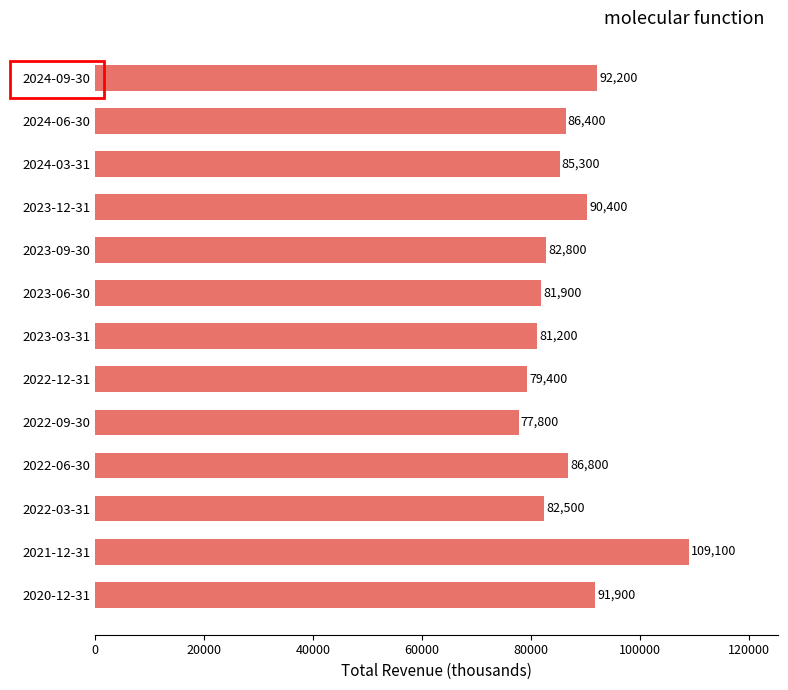

What is the difference between the maximum and minimum values?

31300